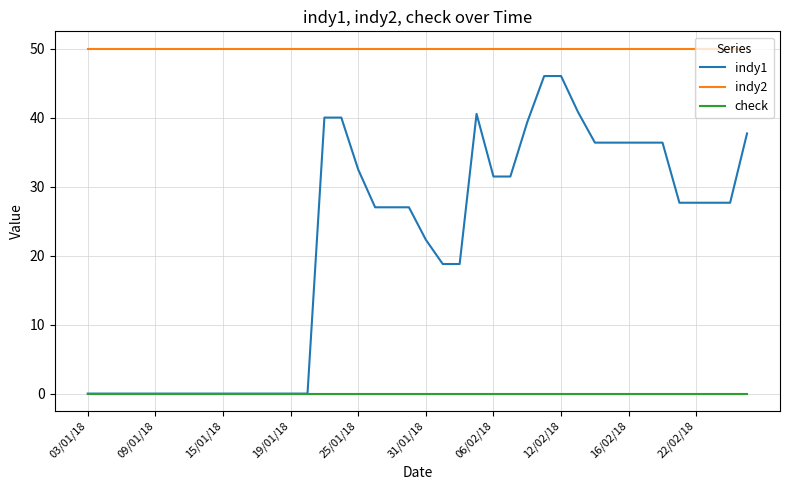

Which series has the largest range (max minus min)?

indy1